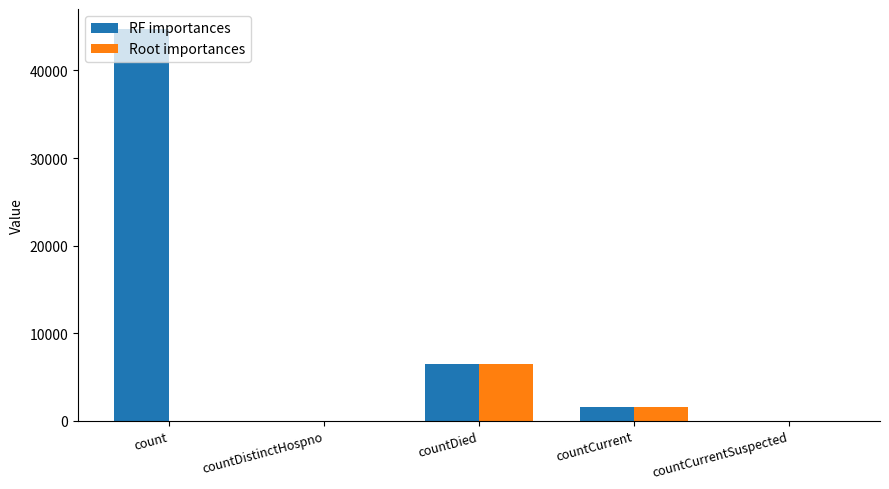

Are the bars grouped side by side (vs. stacked)?

Yes